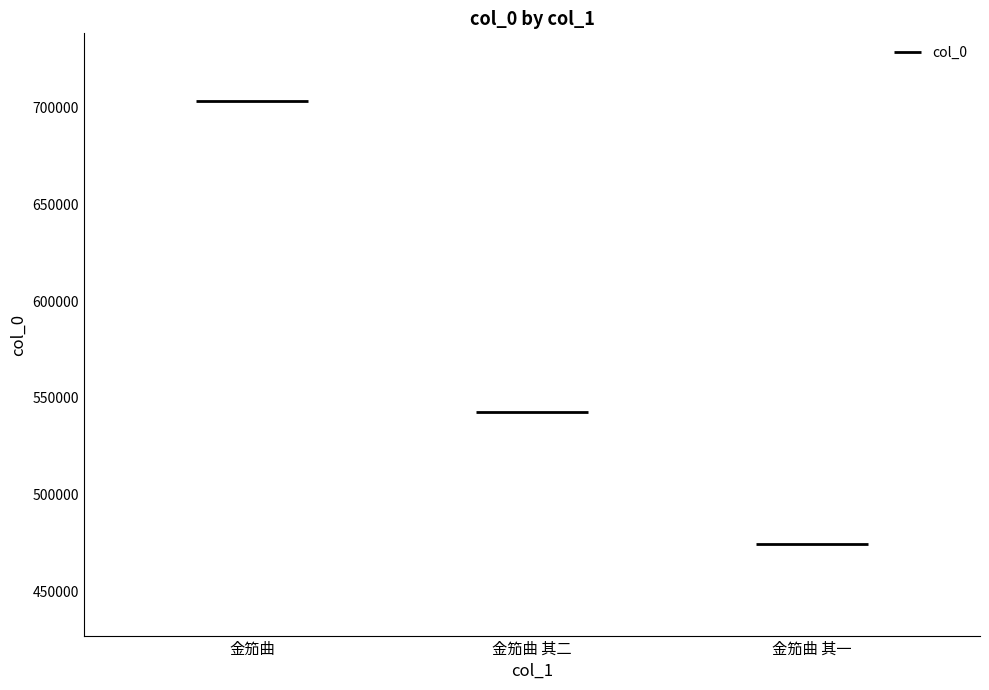

How many data points are less than 542759?

1